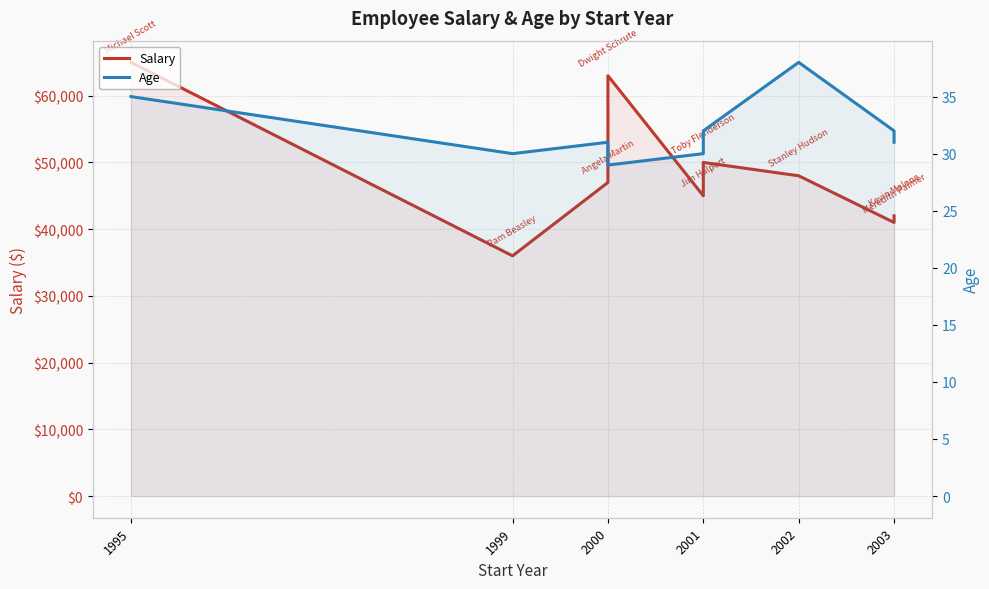

What is the value of the Age point at the 9th from the left?

31